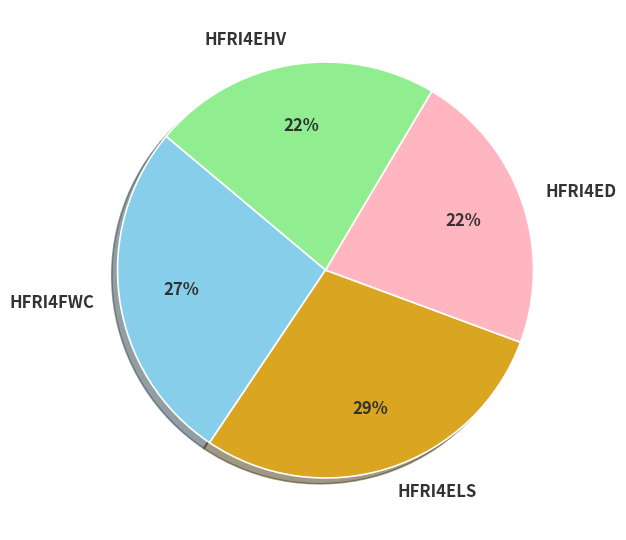

Do HFRI4ED and HFRI4EHV together represent more than half of the pie?

No